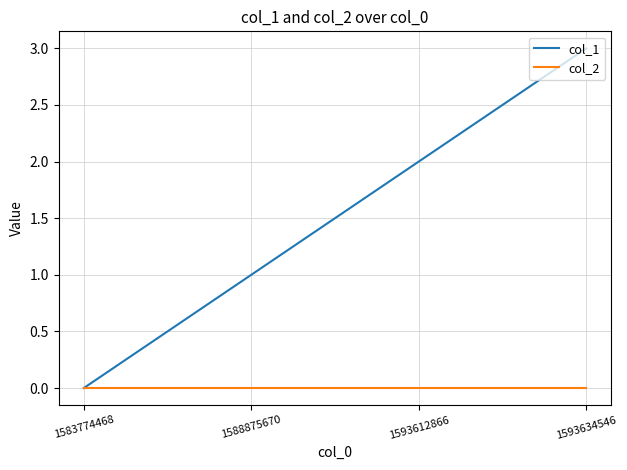

What is the greatest value displayed?

3